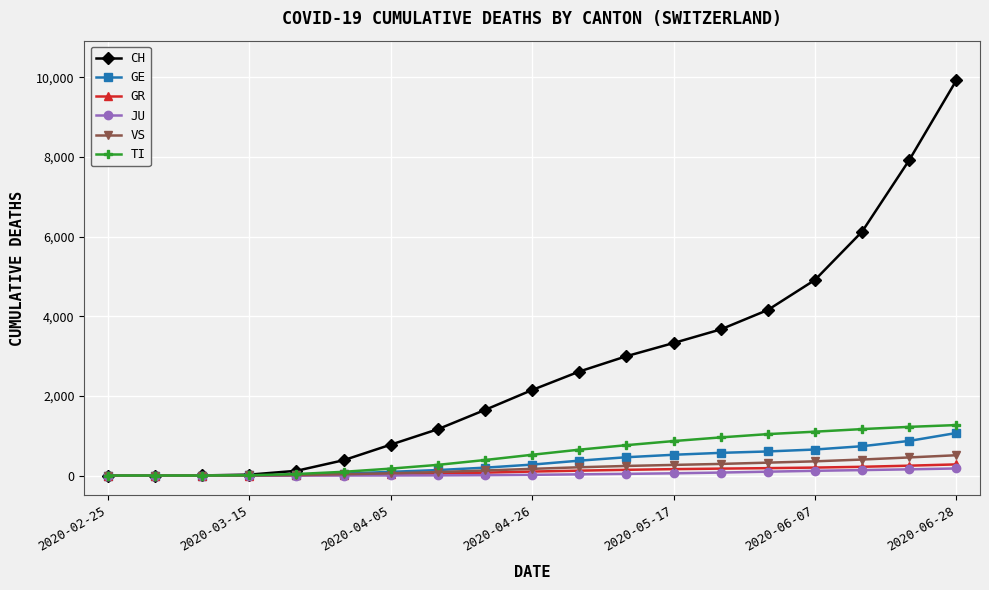

Which series has the widest spread of values?

CH